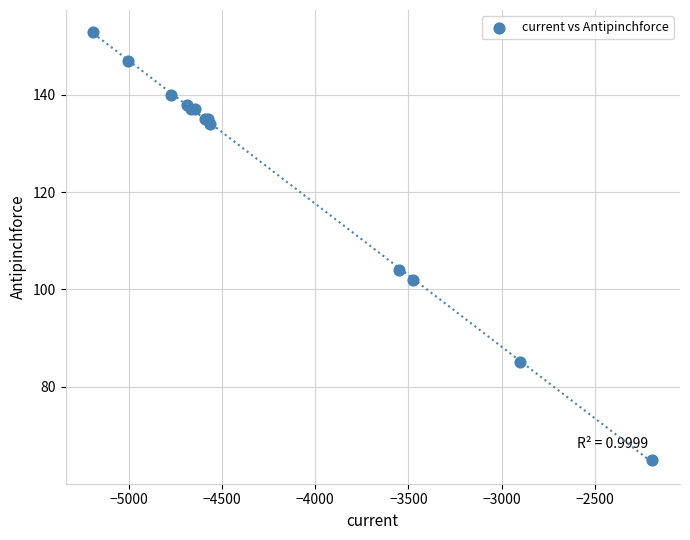

What Y value in the scatter plot is closest to 109?

104